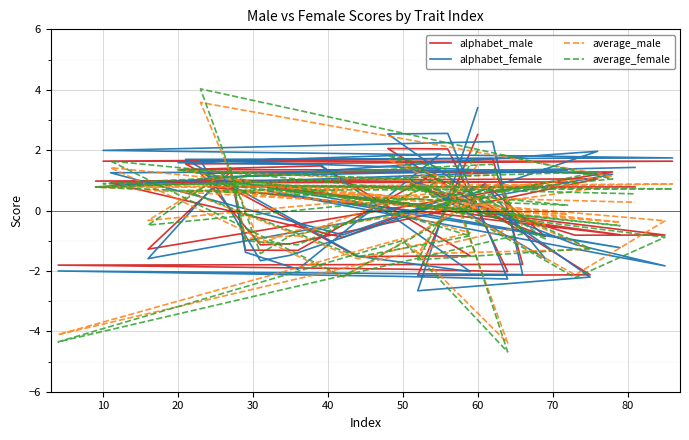

How many values in alphabet_female are above zero?

22